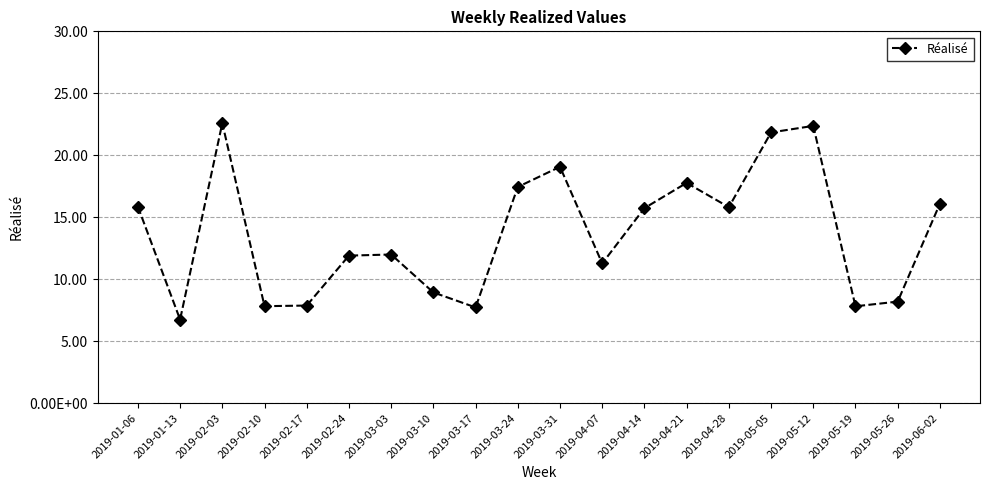

What is the difference between the maximum and minimum values?

15.8